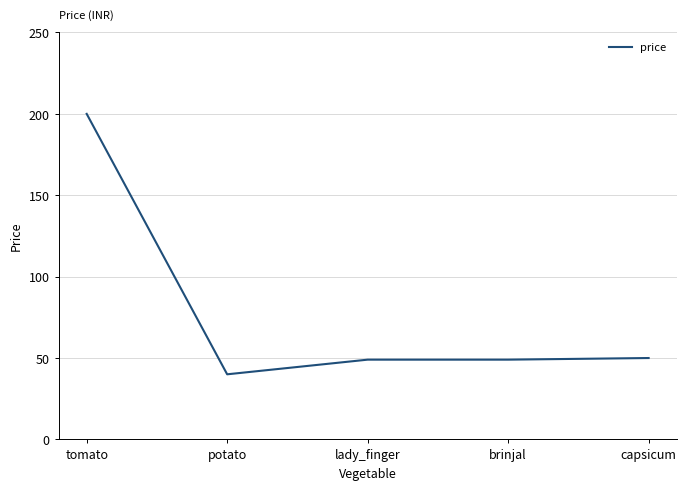

What is the maximum value shown in the chart?

200